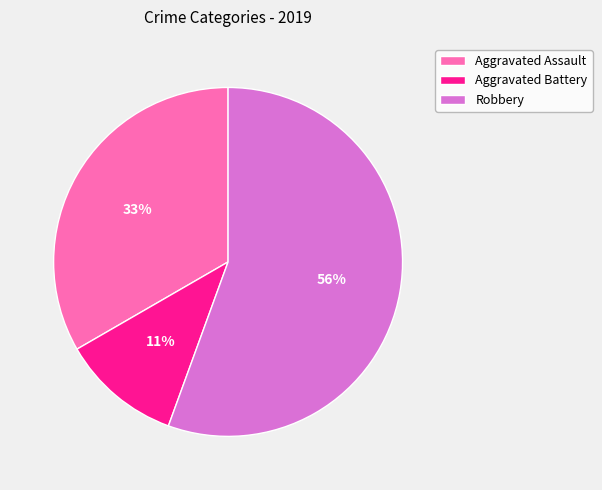

What is the smallest slice in the pie chart?

Aggravated Battery